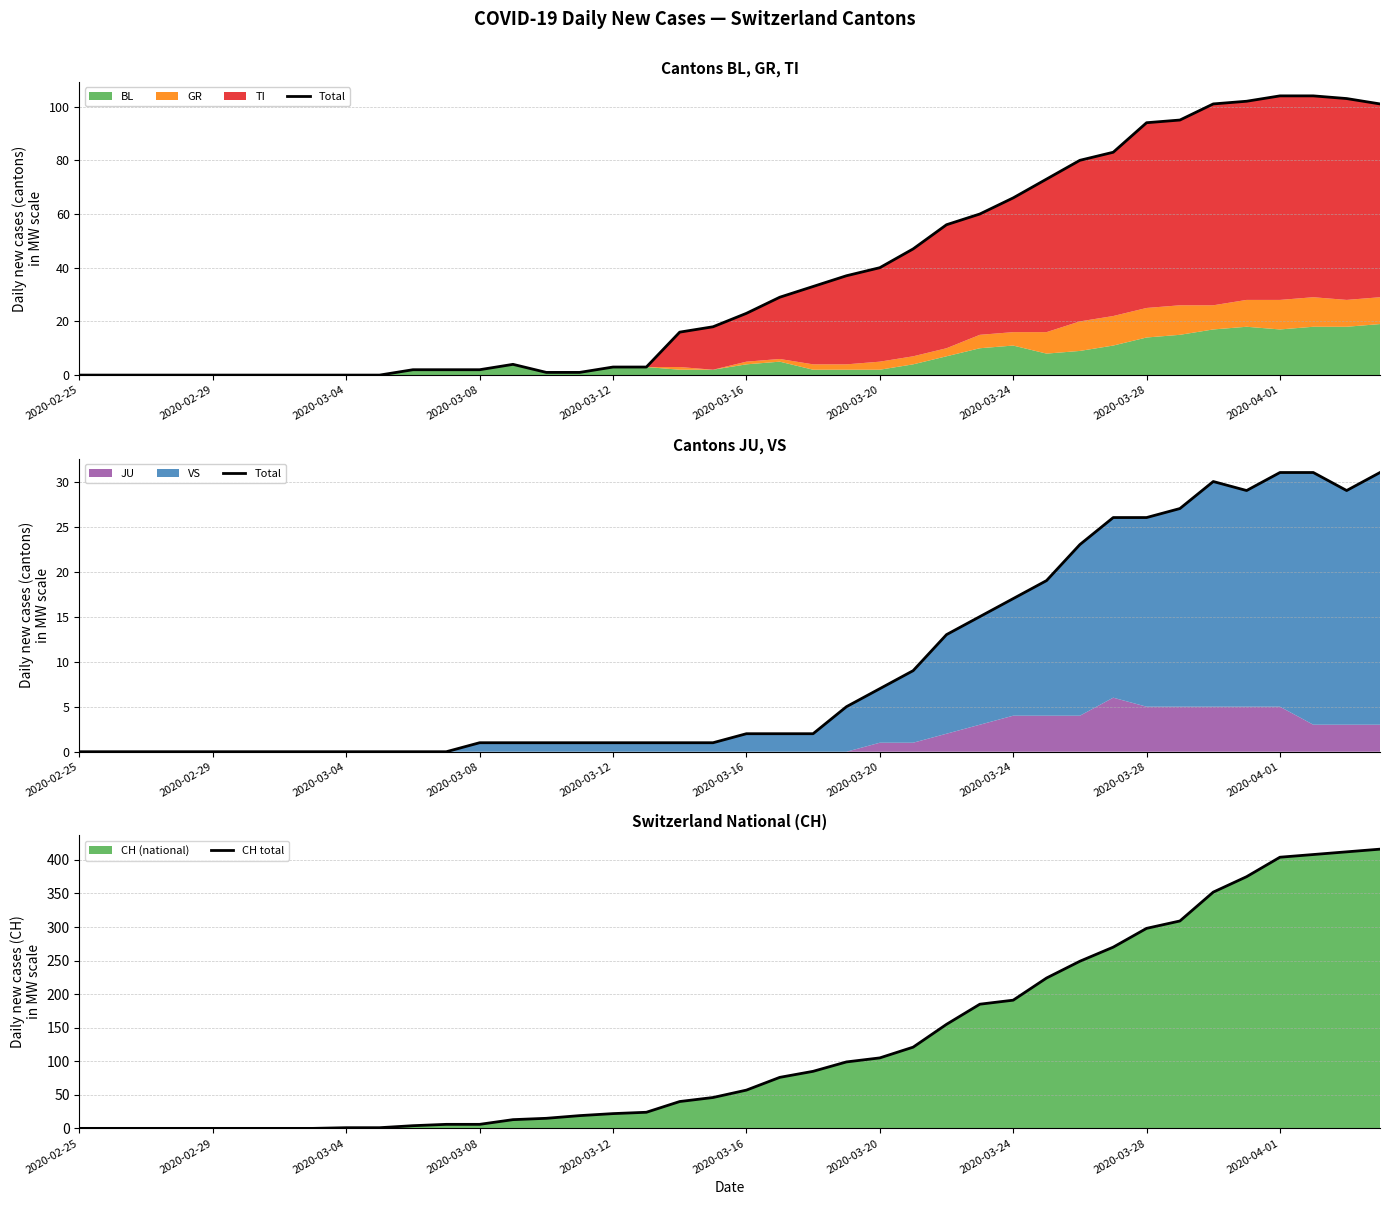

True or false: CH total and Total intersect in this chart.

False